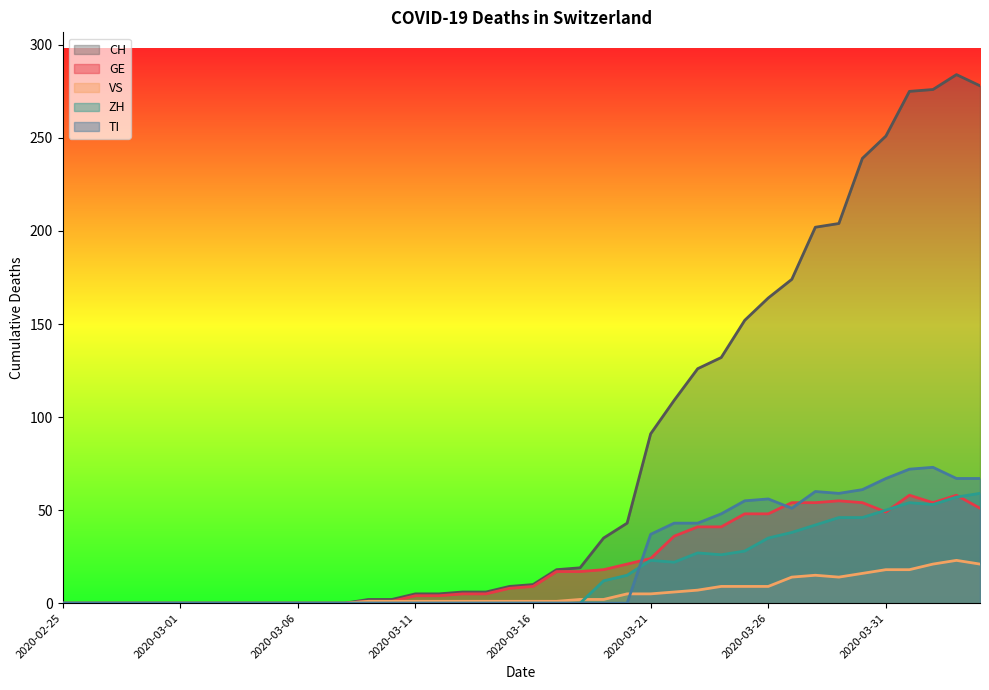

True or false: ZH has a value of -35 at 2020-03-02.

False